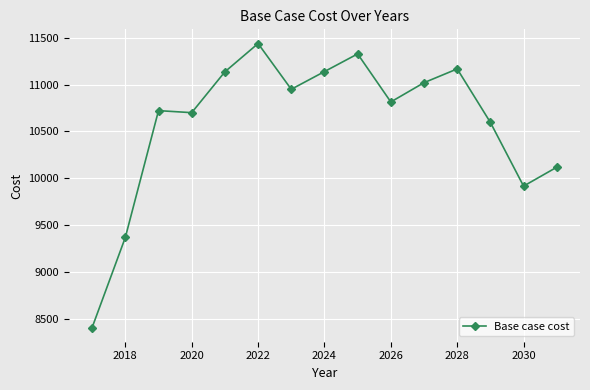

What is the value of the 10th point from the left?

10815.1